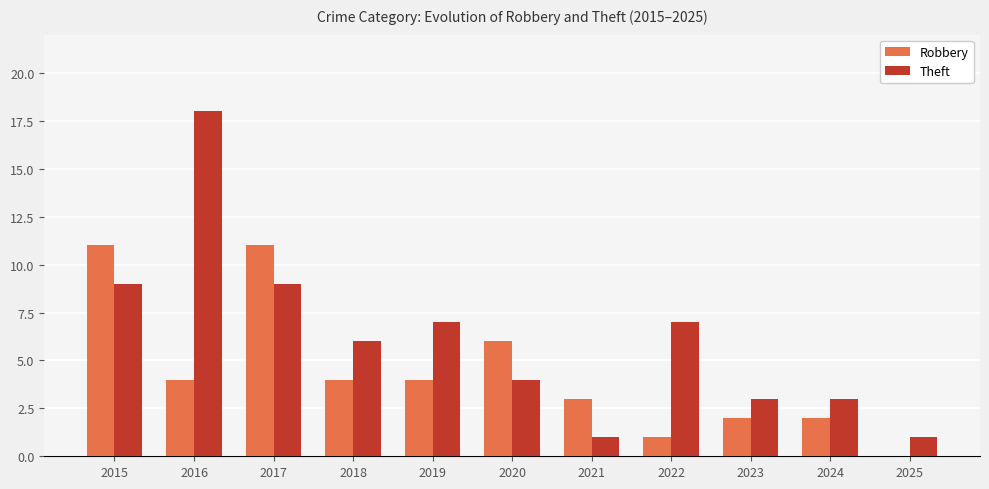

How many data points does each series have?

11